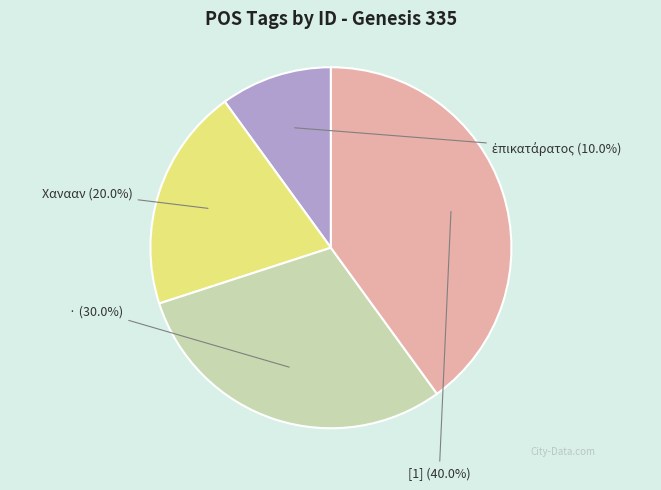

Is there a majority slice in this chart?

No